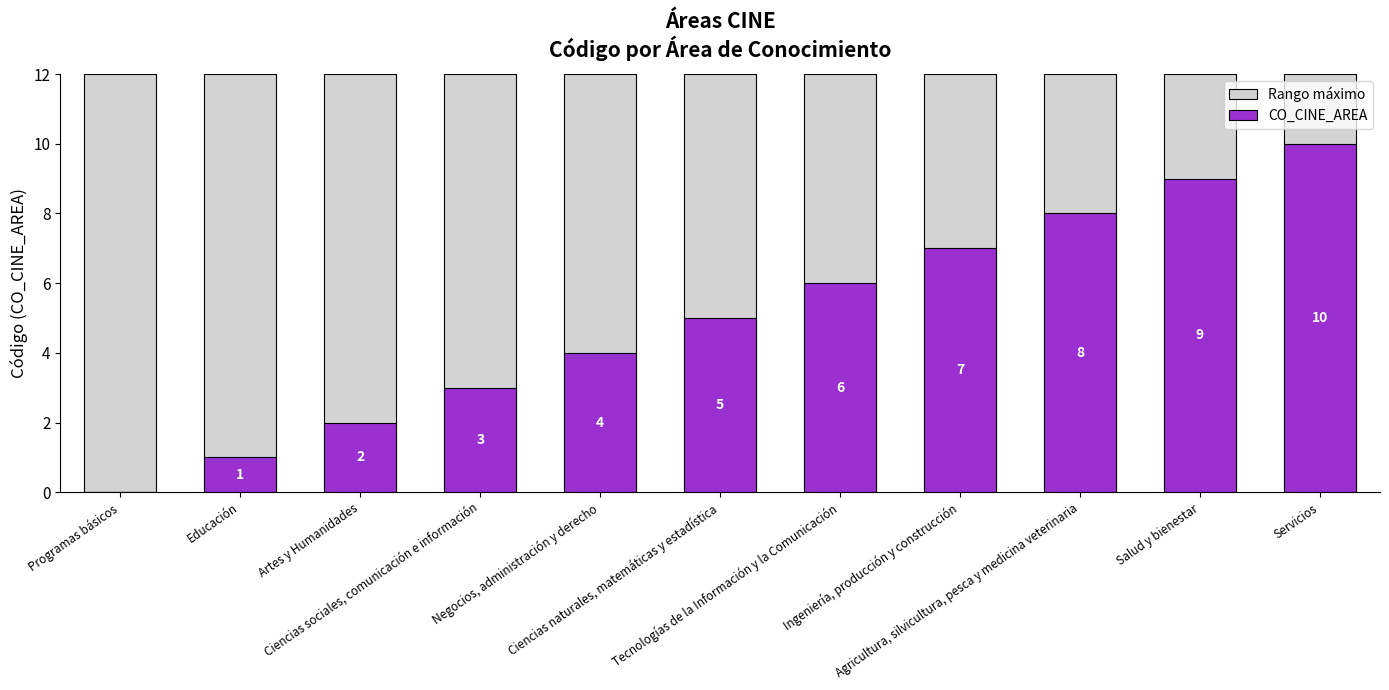

The Rango máximo series shows 12 at Servicios. True or false?

True